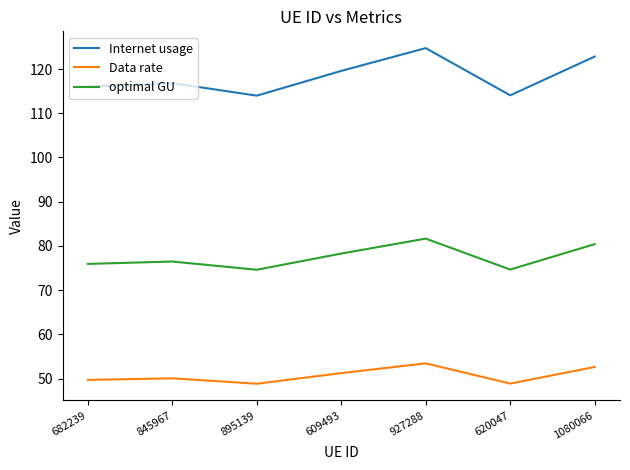

What are all the series names shown in the legend?

Internet usage, Data rate, optimal GU